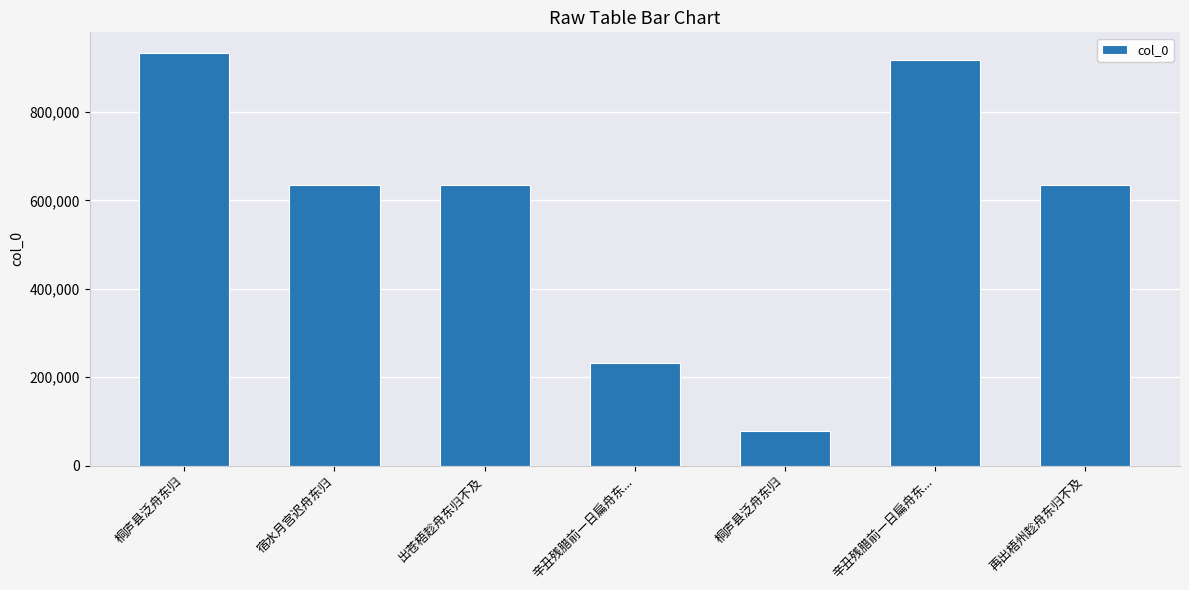

The chart shows a value of 134137 at 辛丑残腊前一日扁舟东.... True or false?

False